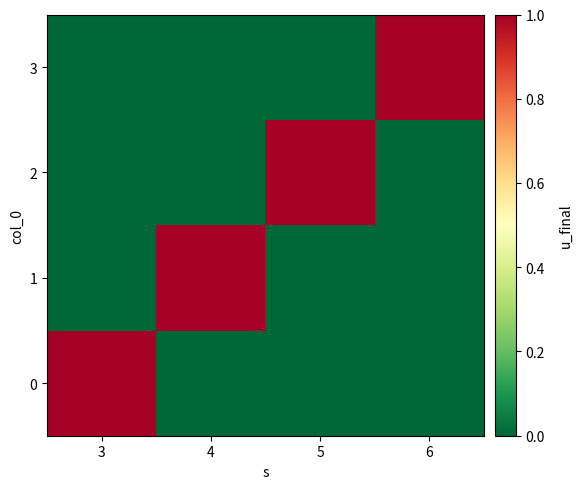

Rank the series at 3 from highest to lowest value.

0, 1, 2, 3